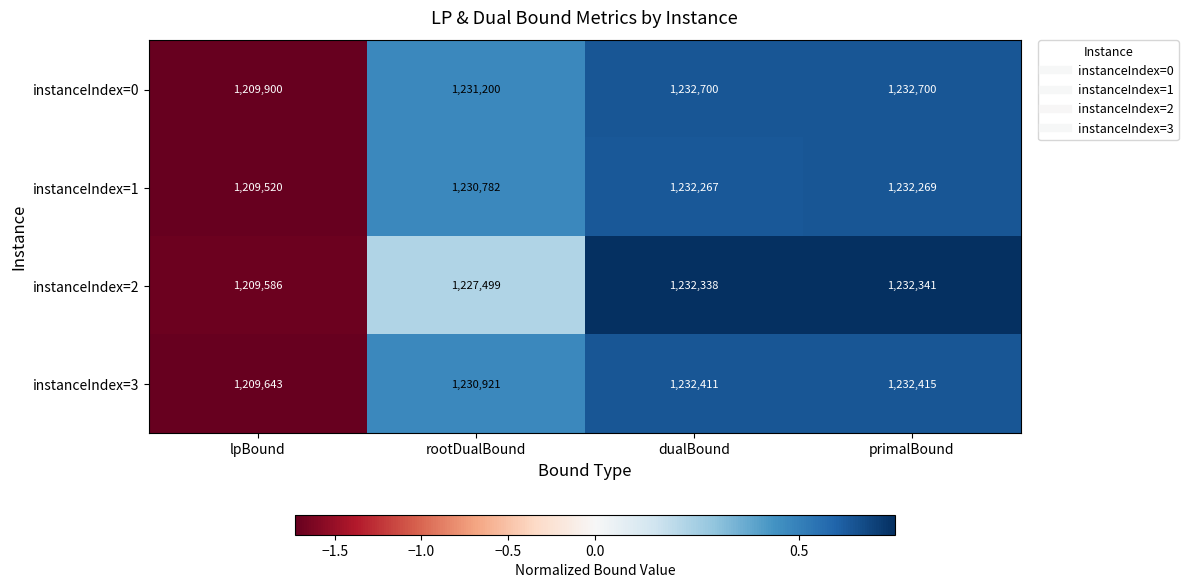

Rank the series at primalBound from highest to lowest value.

instanceIndex=0, instanceIndex=3, instanceIndex=2, instanceIndex=1